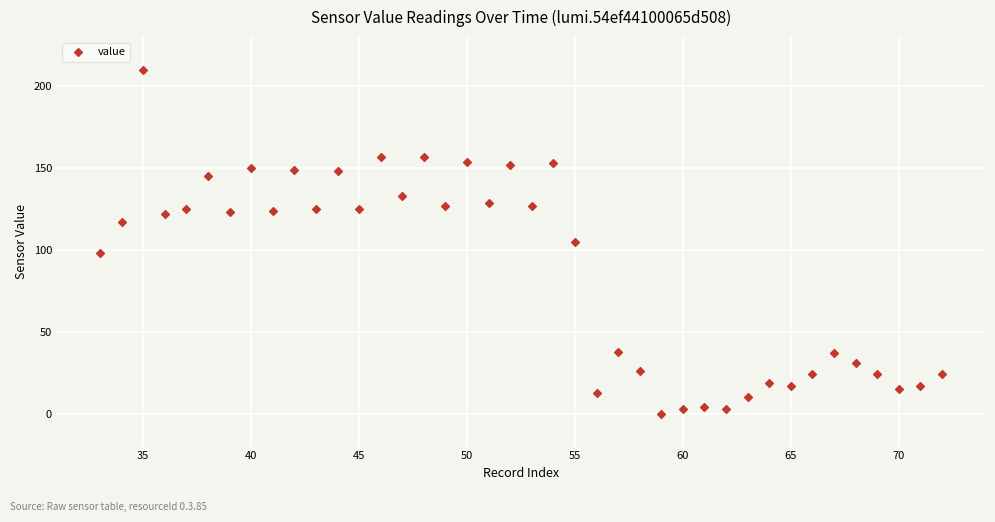

What is the range of X values (max minus min)?

39